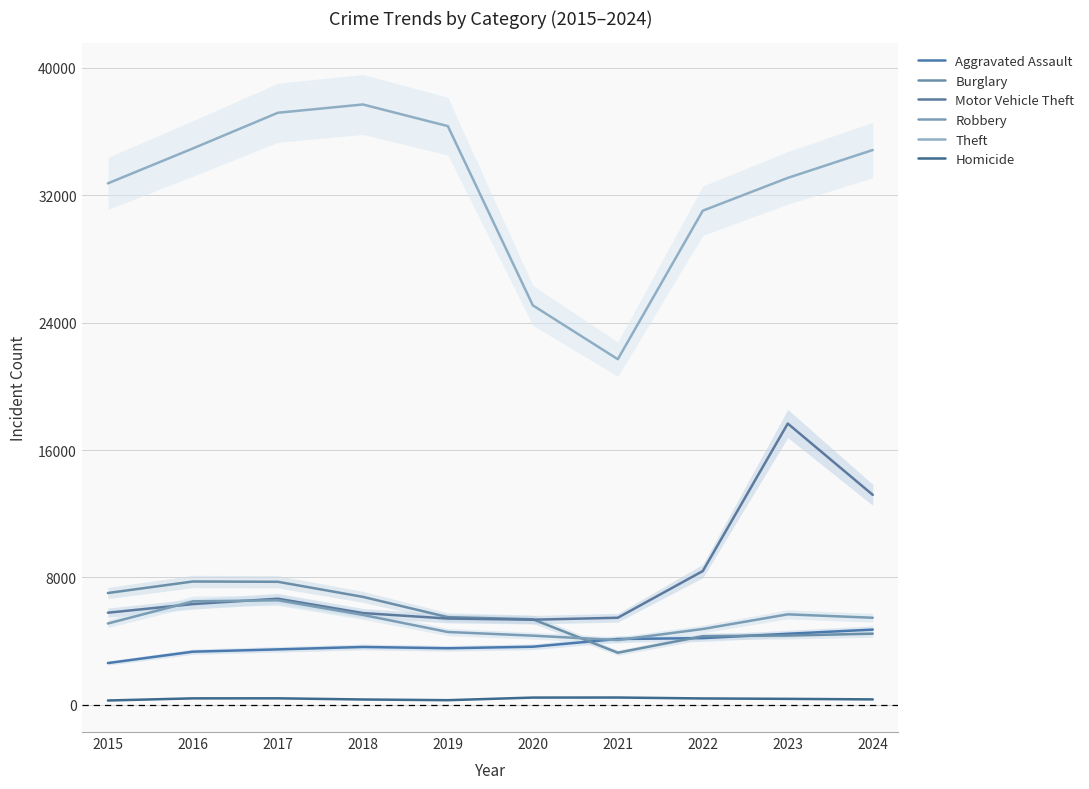

Reading left to right, extract all data points from this chart.

Aggravated Assault: 2629	3343	3488	3640	3558	3655	4140	4194	4468	4730
Burglary: 7026	7749	7731	6785	5512	5377	3279	4317	4358	4474
Motor Vehicle Theft: 5790	6332	6669	5767	5423	5351	5474	8405	17662	13187
Robbery: 5113	6503	6570	5653	4579	4349	4072	4767	5688	5473
Theft: 32739	34931	37171	37691	36331	25082	21701	31024	33083	34833
Homicide: 280	414	417	343	299	463	467	408	383	349